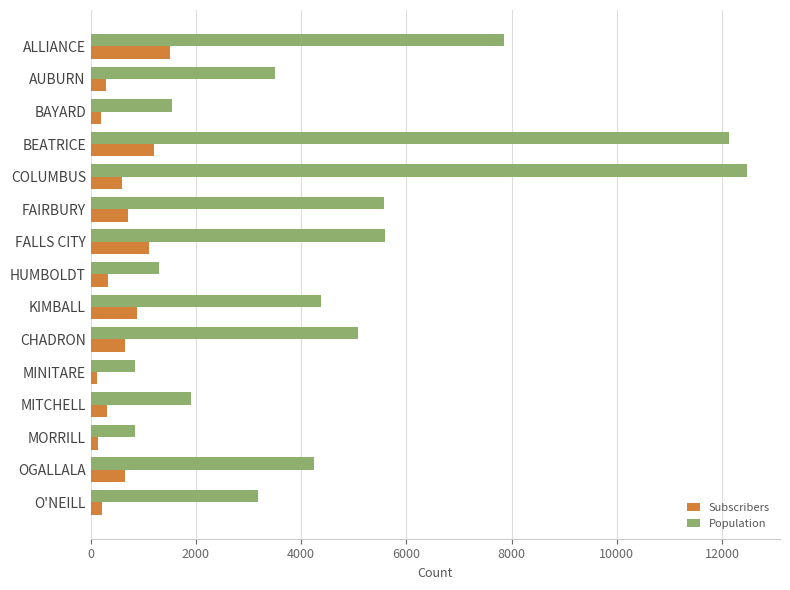

True or false: Subscribers has a value of 699 at FAIRBURY.

True